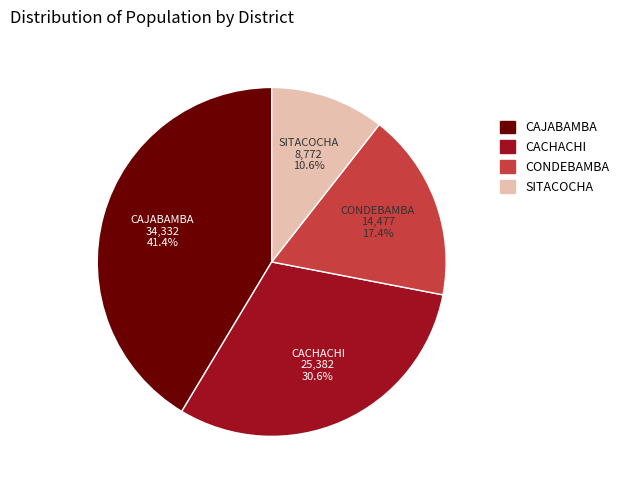

Count the number of slices in the pie.

4